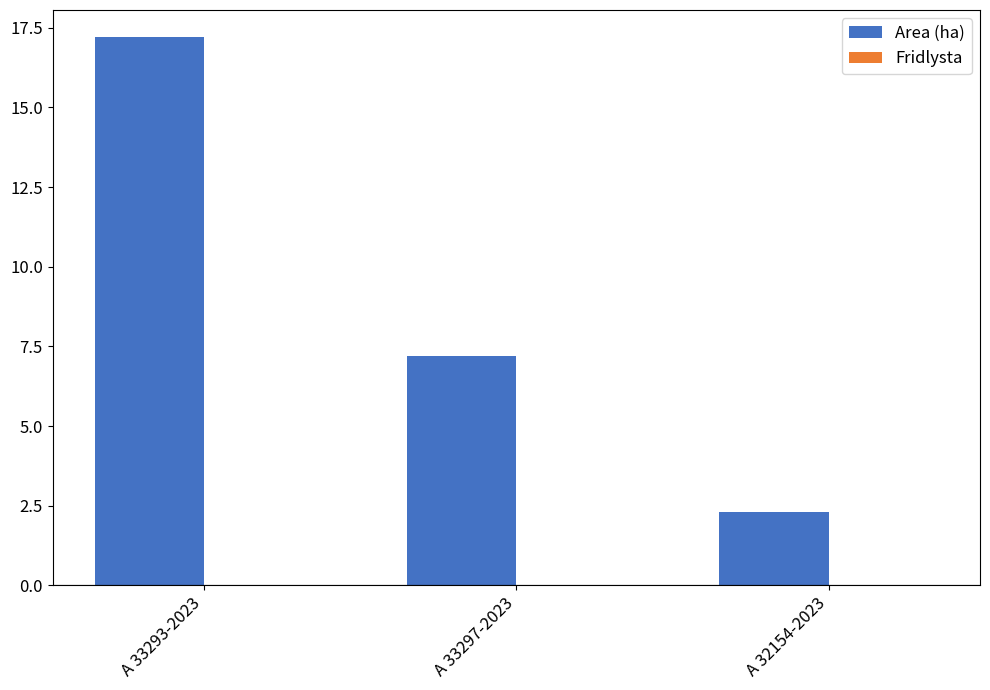

What is the sum of the values at A 33297-2023 and A 32154-2023?

9.5